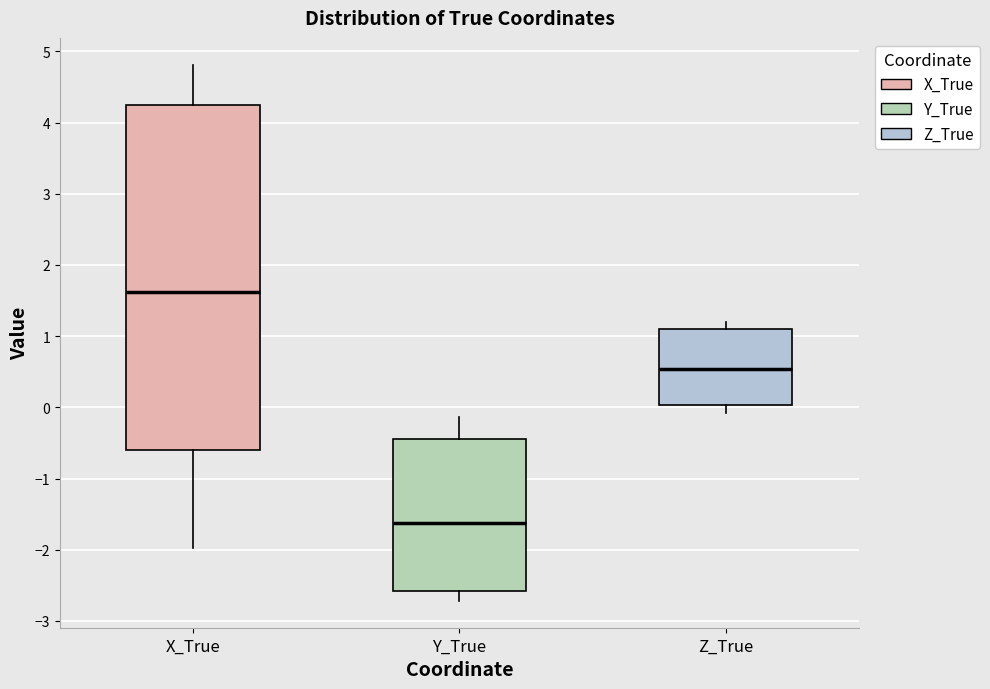

Which box has the highest median line?

X_True